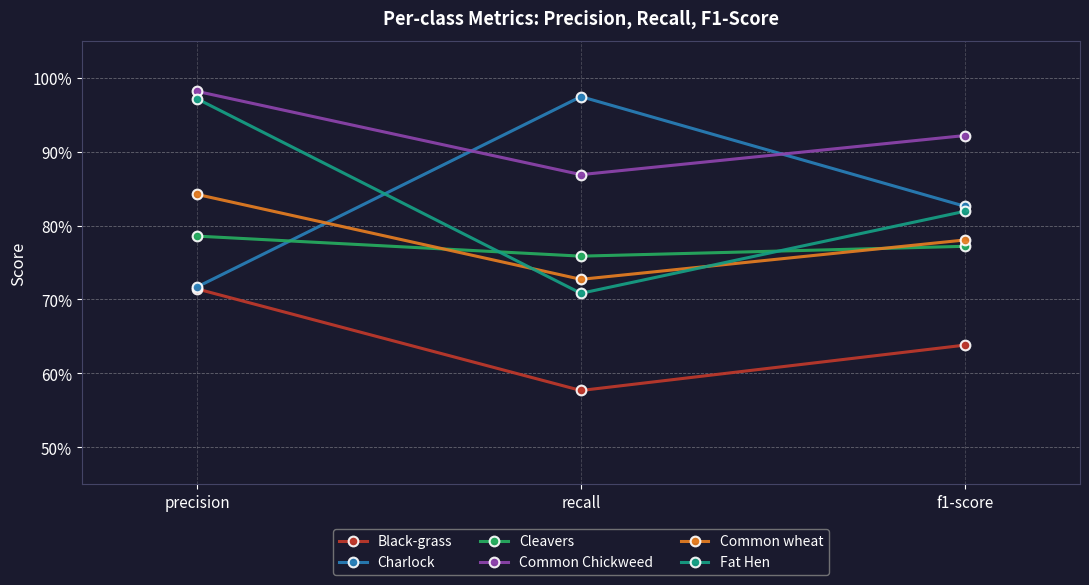

At which category is the sum across all series the highest?

precision